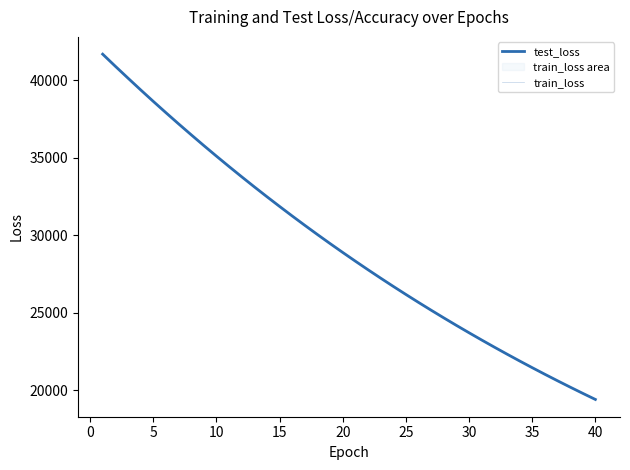

Does the chart have visible grid lines?

No